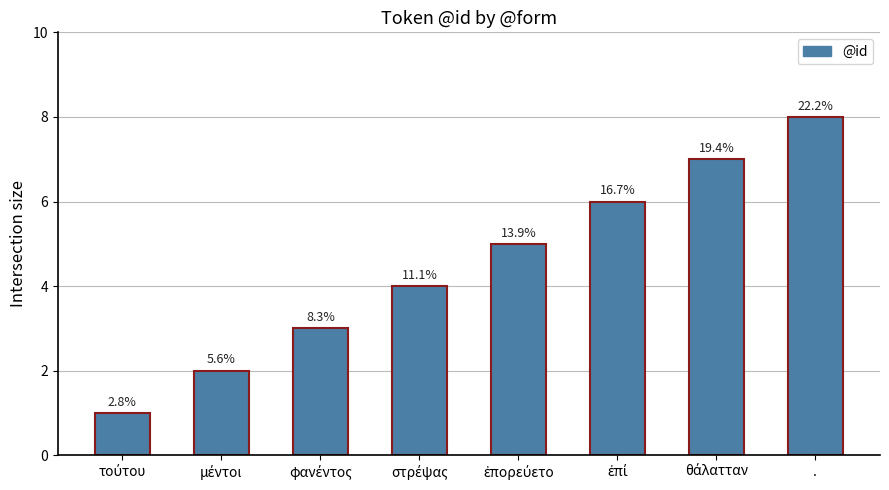

How many bars are there in total?

8